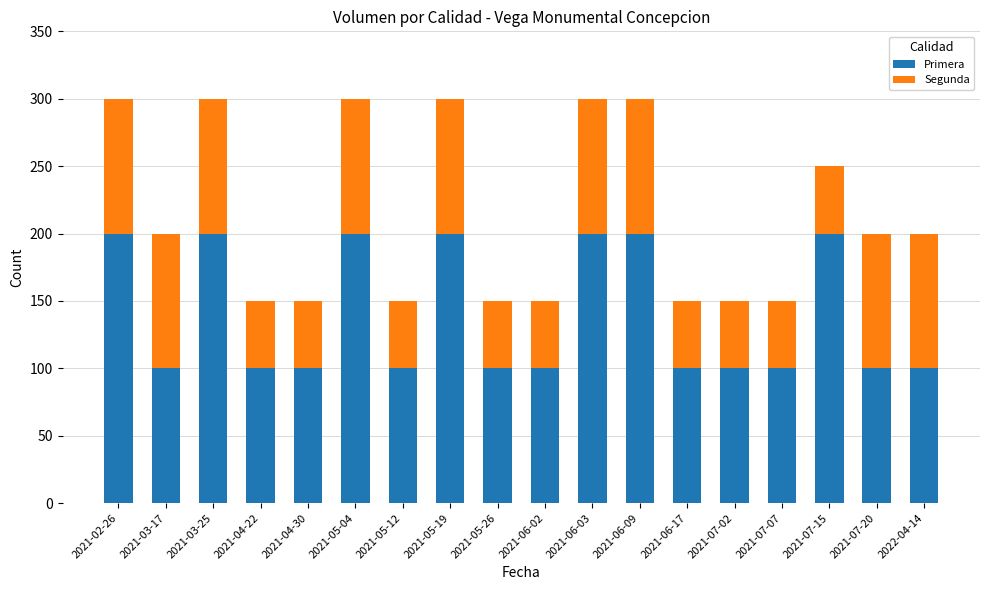

True or false: Primera has a value of 200 at 2021-02-26.

True